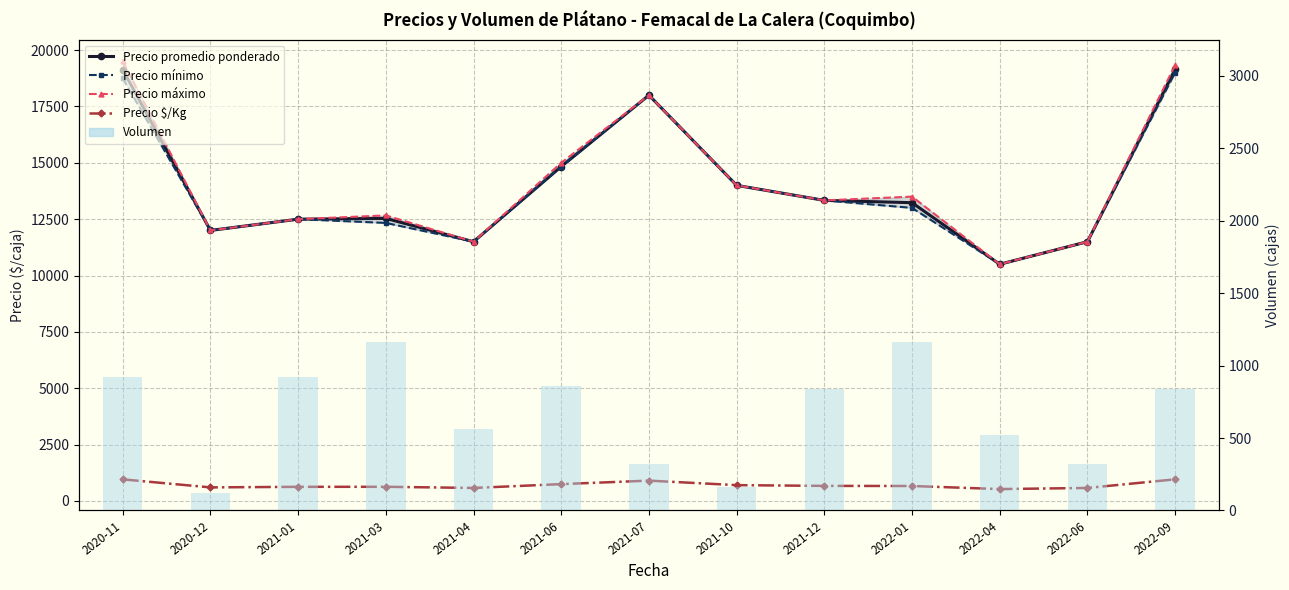

Reading left to right, transcribe all the data shown in this chart.

Precio promedio ponderado: 2020-11=19132.5	2020-12=12000.0	2021-01=12500.0	2021-03=12533.3	2021-04=11500.0	2021-06=14833.3	2021-07=18000.0	2021-10=14000.0	2021-12=13333.3	2022-01=13230.7	2022-04=10500.0	2022-06=11500.0	2022-09=19148.0
Precio mínimo: 2020-11=18750.0	2020-12=12000.0	2021-01=12500.0	2021-03=12333.3	2021-04=11500.0	2021-06=14833.3	2021-07=18000.0	2021-10=14000.0	2021-12=13333.3	2022-01=13000.0	2022-04=10500.0	2022-06=11500.0	2022-09=19000.0
Precio máximo: 2020-11=19500.0	2020-12=12000.0	2021-01=12500.0	2021-03=12666.7	2021-04=11500.0	2021-06=15000.0	2021-07=18000.0	2021-10=14000.0	2021-12=13333.3	2022-01=13500.0	2022-04=10500.0	2022-06=11500.0	2022-09=19333.3
Precio $/Kg: 2020-11=956.5	2020-12=600.0	2021-01=625.0	2021-03=626.7	2021-04=575.0	2021-06=745.3	2021-07=900.0	2021-10=700.0	2021-12=666.7	2022-01=661.7	2022-04=525.0	2022-06=575.0	2022-09=957.3
Volumen: 2020-11=920.0	2020-12=120.0	2021-01=920.0	2021-03=1160.0	2021-04=560.0	2021-06=860.0	2021-07=320.0	2021-10=160.0	2021-12=840.0	2022-01=1160.0	2022-04=520.0	2022-06=320.0	2022-09=840.0